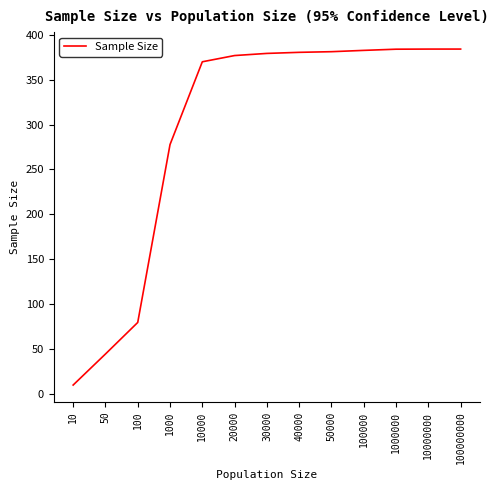

What is the ratio of the value at 1000000 to the value at 1000?

1.4